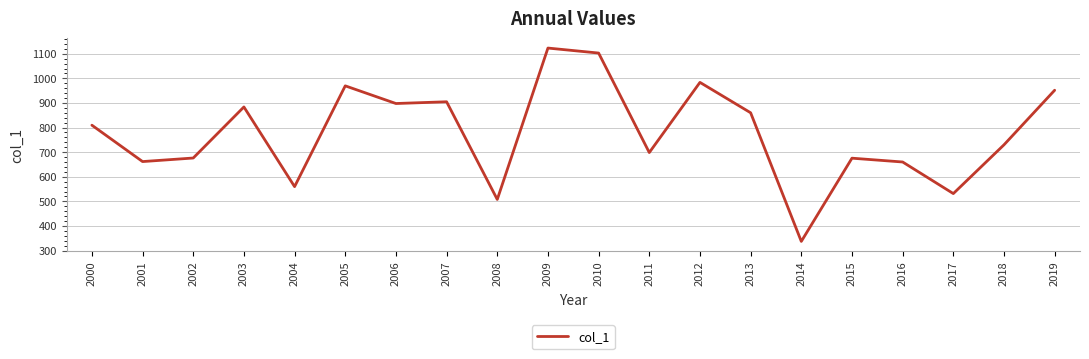

The value at 2008 is 264.6. True or false?

False